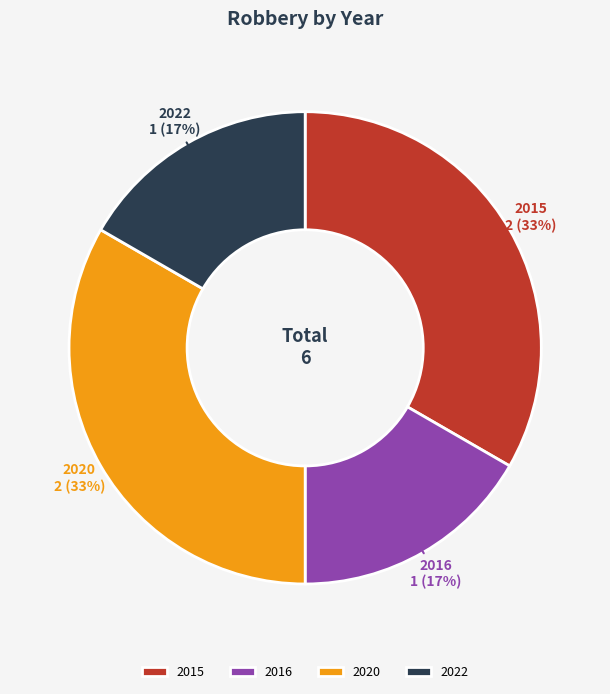

What percentage is the 2022 slice, to the nearest percent?

17%